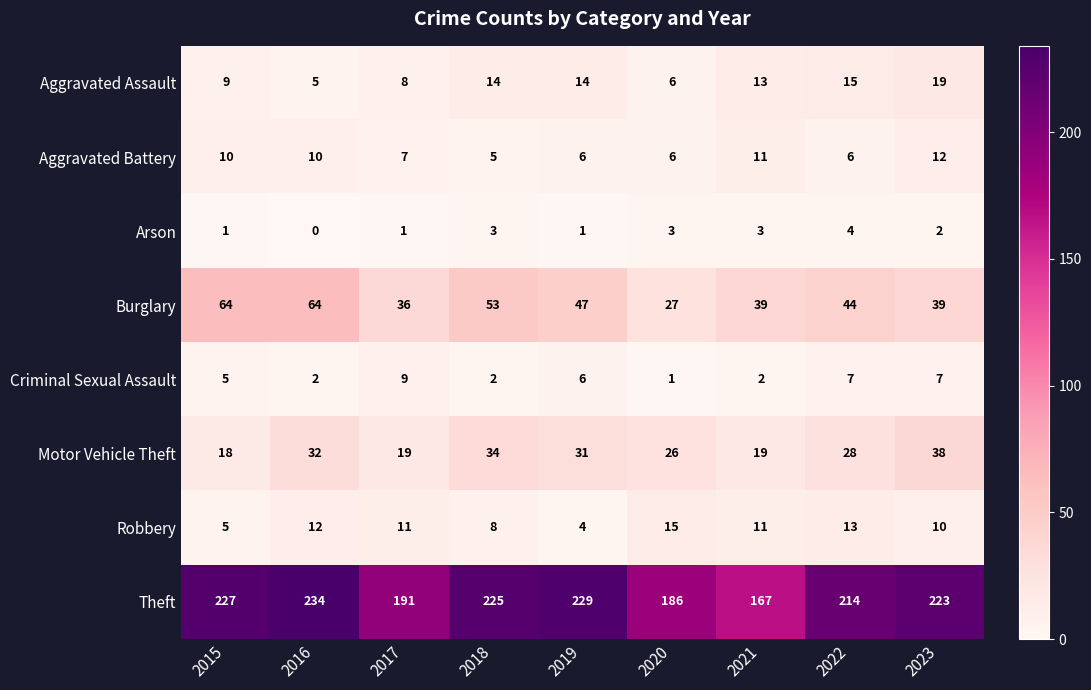

What is the sum of the Criminal Sexual Assault values at 2021 and 2020?

3